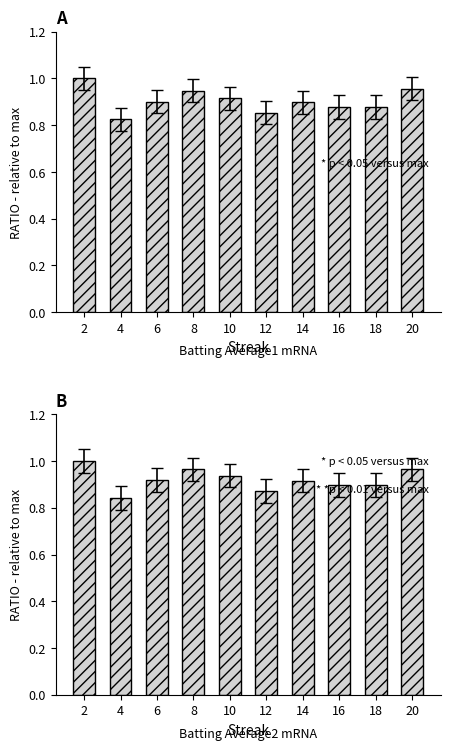

Reading left to right, list all the values displayed in this chart.

Batting Average1: 1.0	0.8	0.9	0.9	0.9	0.9	0.9	0.9	0.9	1.0
Batting Average2: 1.0	0.8	0.9	1.0	0.9	0.9	0.9	0.9	0.9	1.0